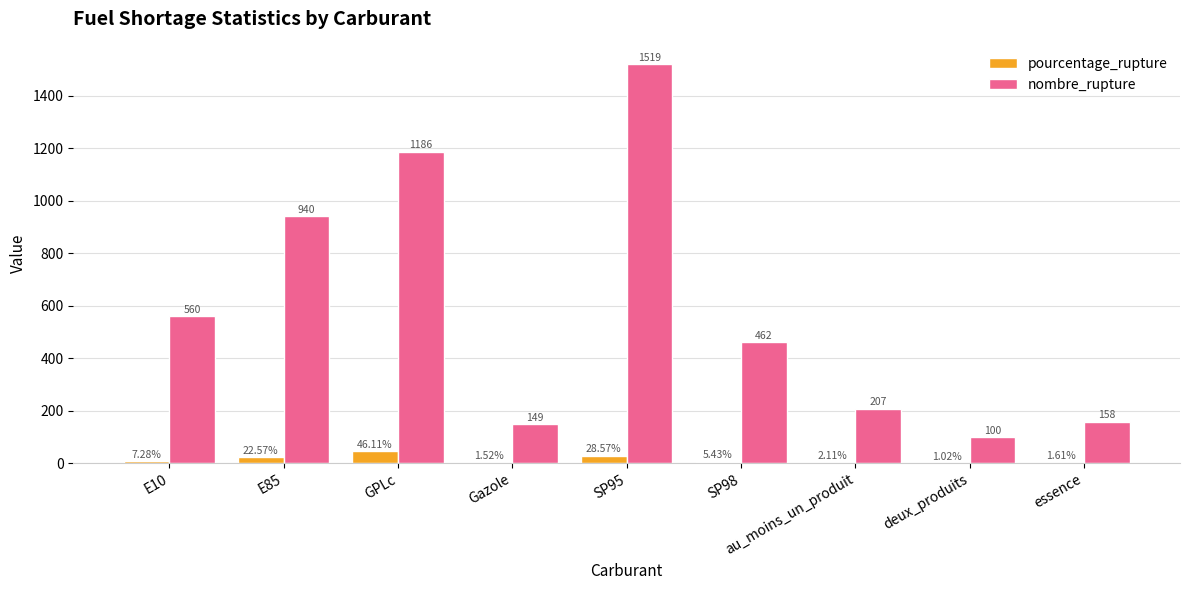

Which category has the highest value in the pourcentage_rupture series?

GPLc